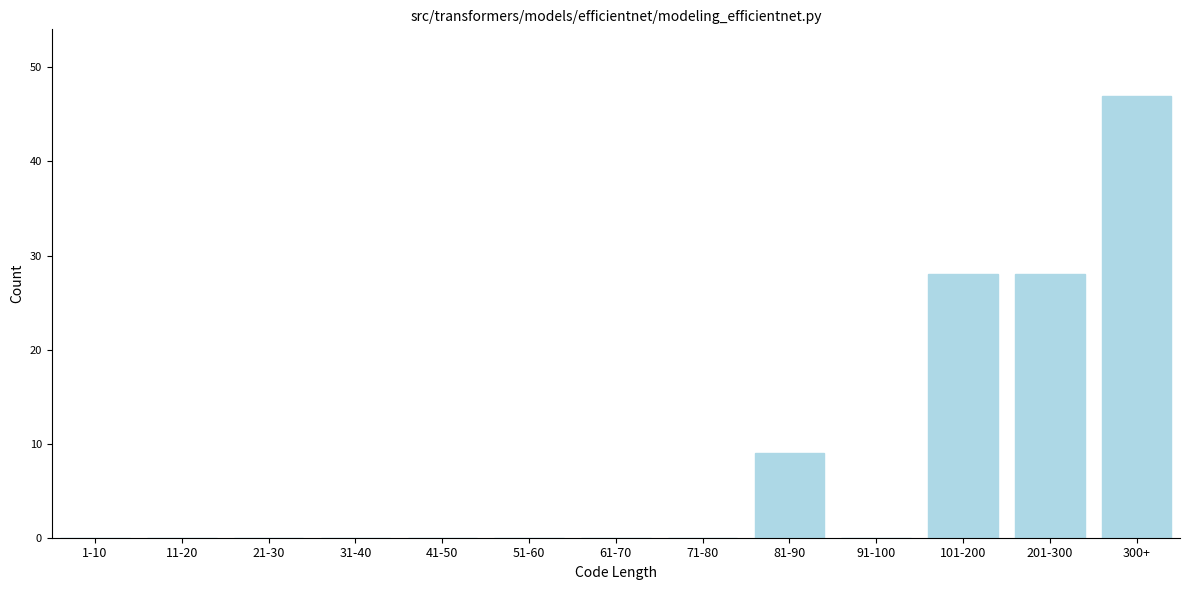

Reading left to right, transcribe all the data shown in this chart.

1-10=0	11-20=0	21-30=0	31-40=0	41-50=0	51-60=0	61-70=0	71-80=0	81-90=9	91-100=0	101-200=28	201-300=28	300+=47